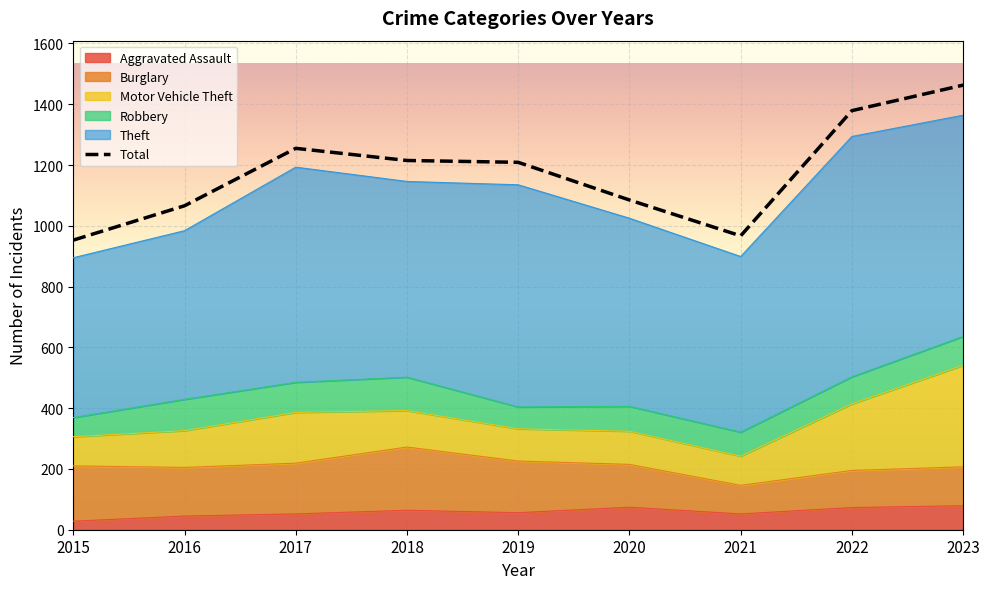

True or false: there are more than 2 points higher than both neighbors.

False